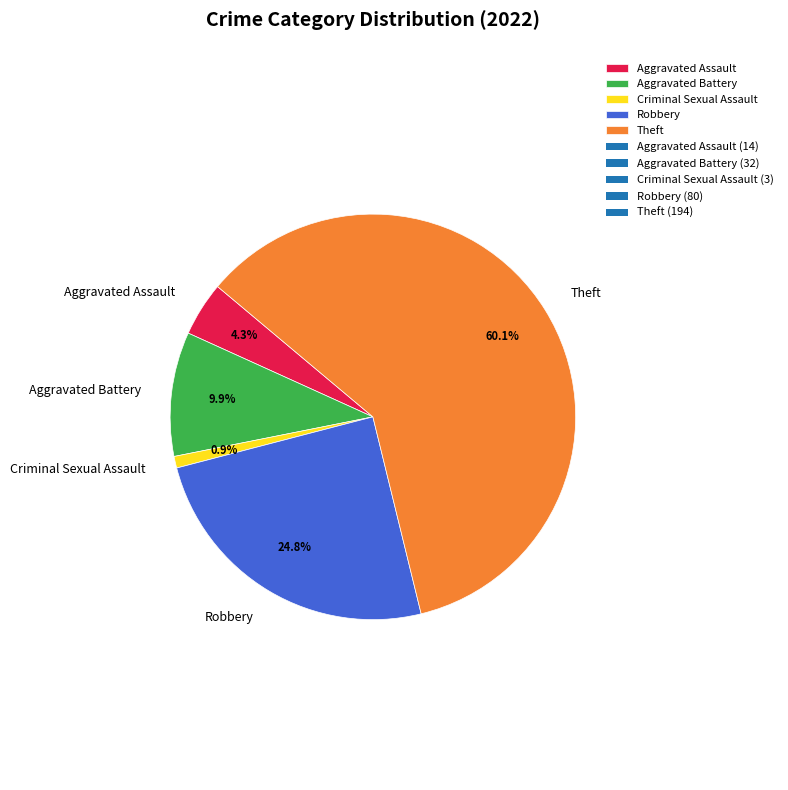

Combined, what portion of the pie is Criminal Sexual Assault and Aggravated Battery?

10.8%